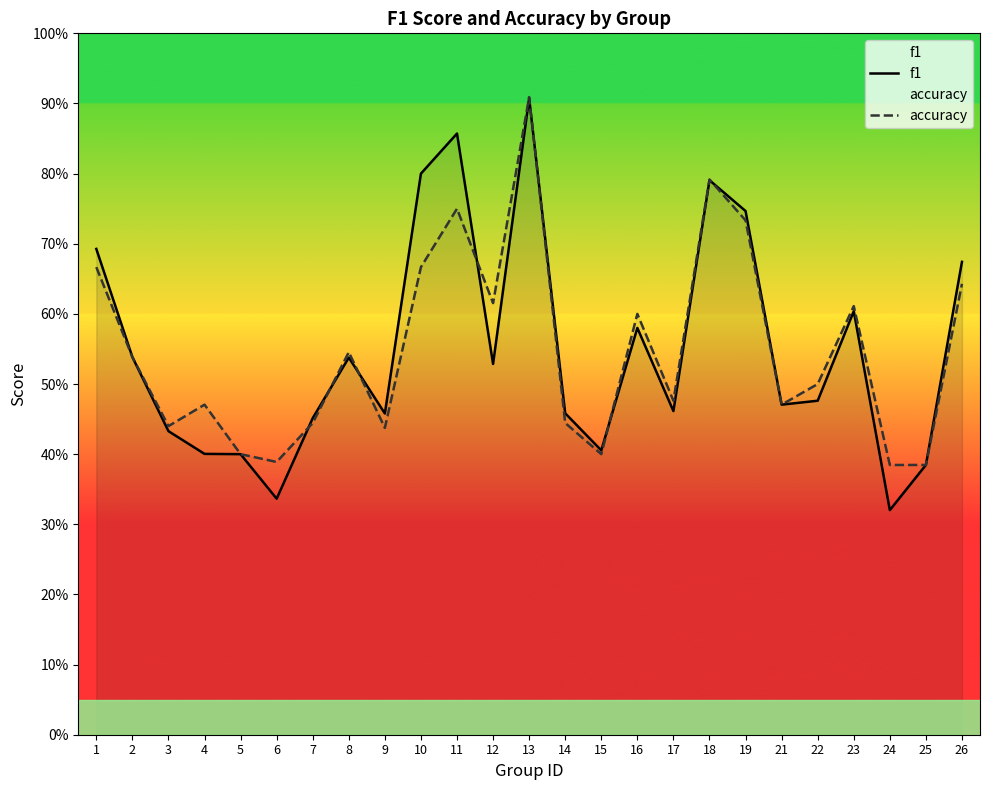

At which label does f1 reach its peak?

13